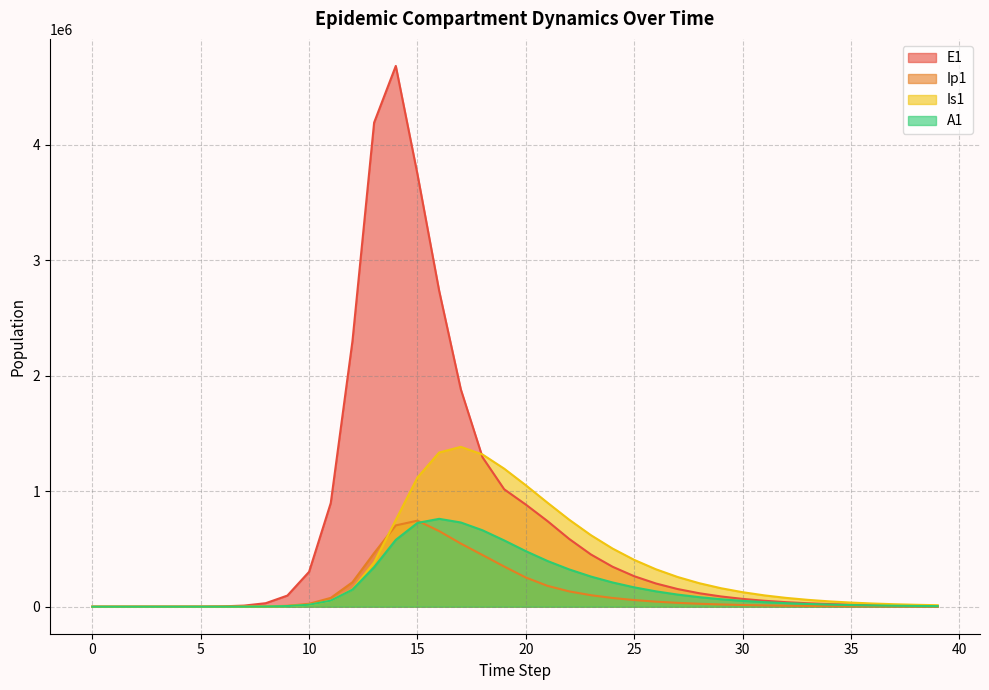

What is the difference between the second highest and minimum values in the E1 series?

4189747.1